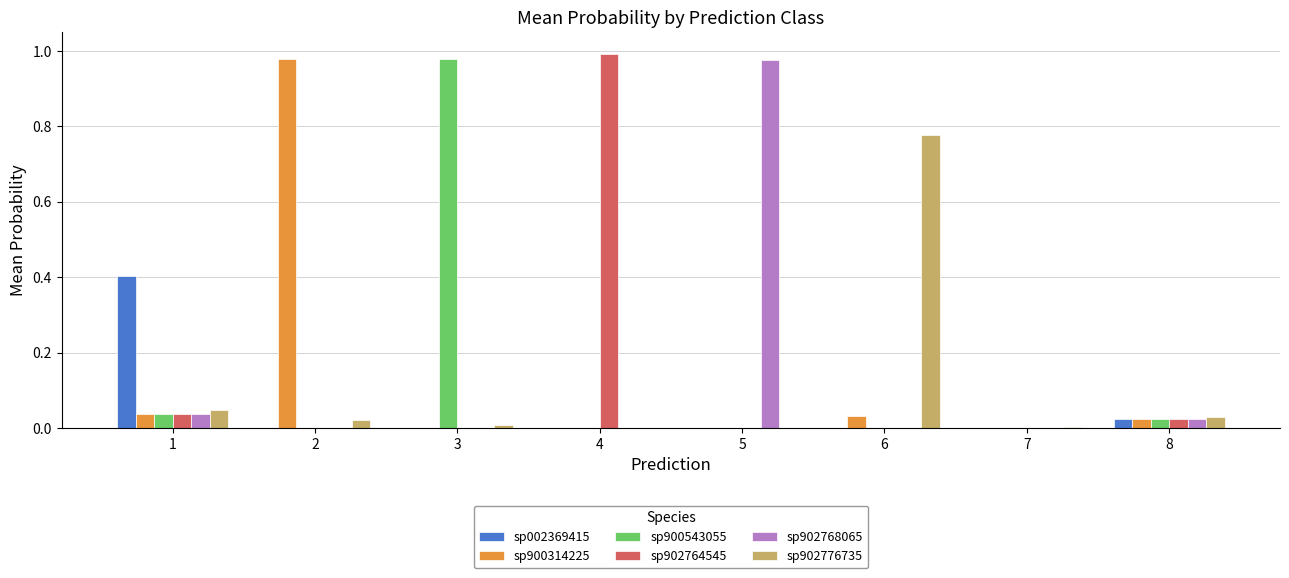

The value of sp900543055 at 1 is 0.0. True or false?

True